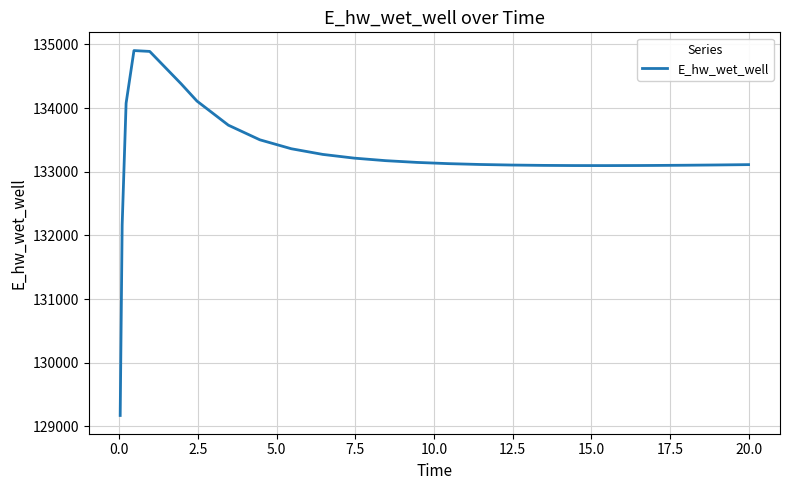

What is the minimum value shown in the chart?

129172.2